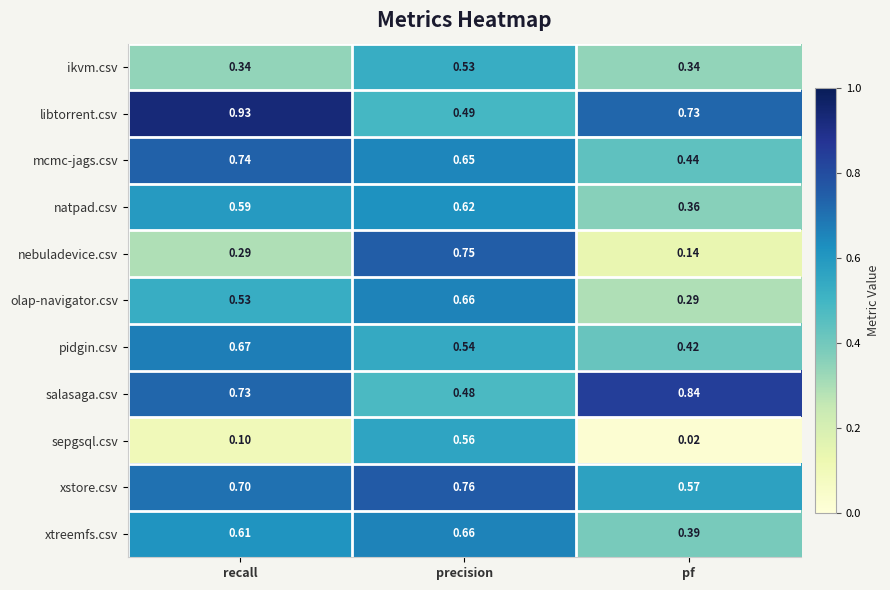

Which series changed the most between precision and pf?

nebuladevice.csv